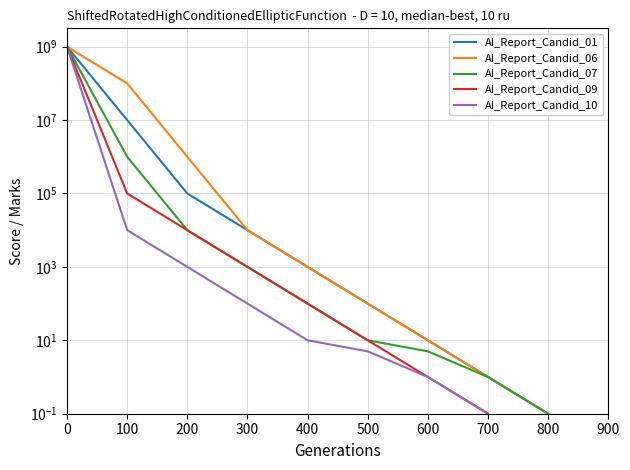

True or false: AI_Report_Candid_06 and AI_Report_Candid_01 cross at least once.

False